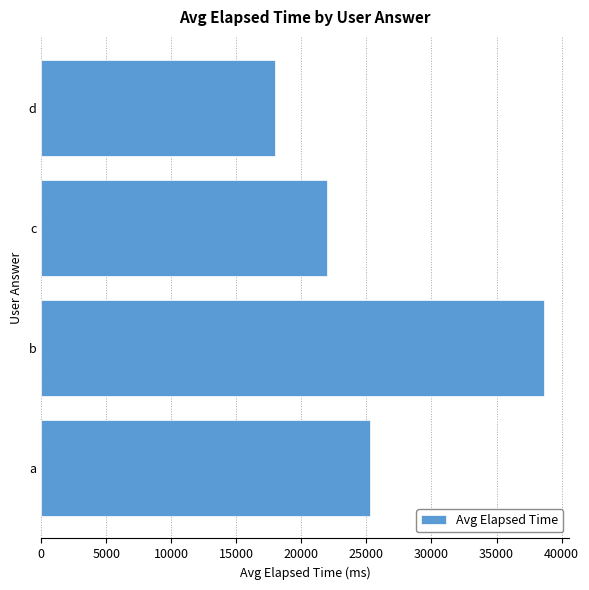

Is it true that the value at d is 11492?

False